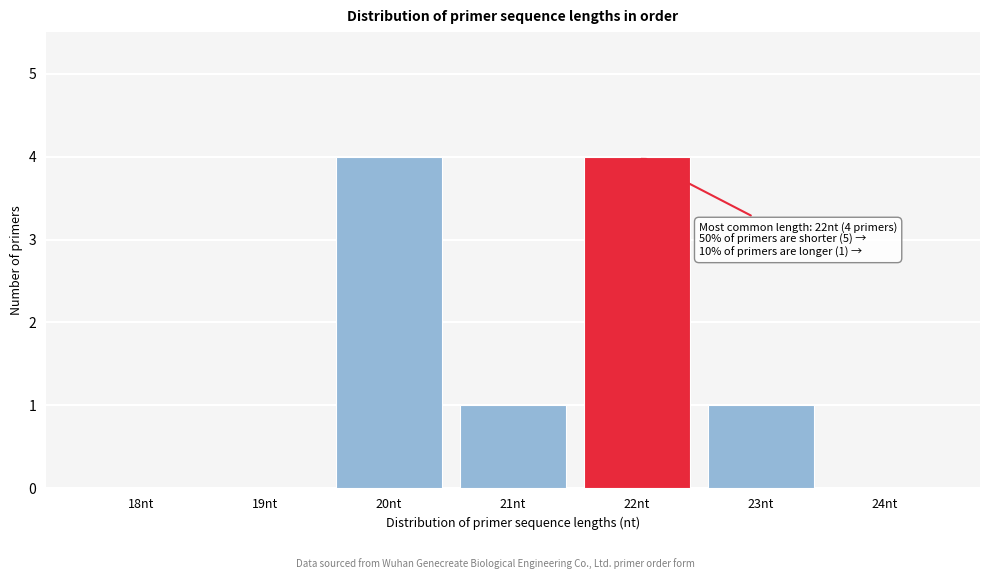

Reading right to left, extract all data points from this chart.

24nt=0	23nt=1	22nt=4	21nt=1	20nt=4	19nt=0	18nt=0